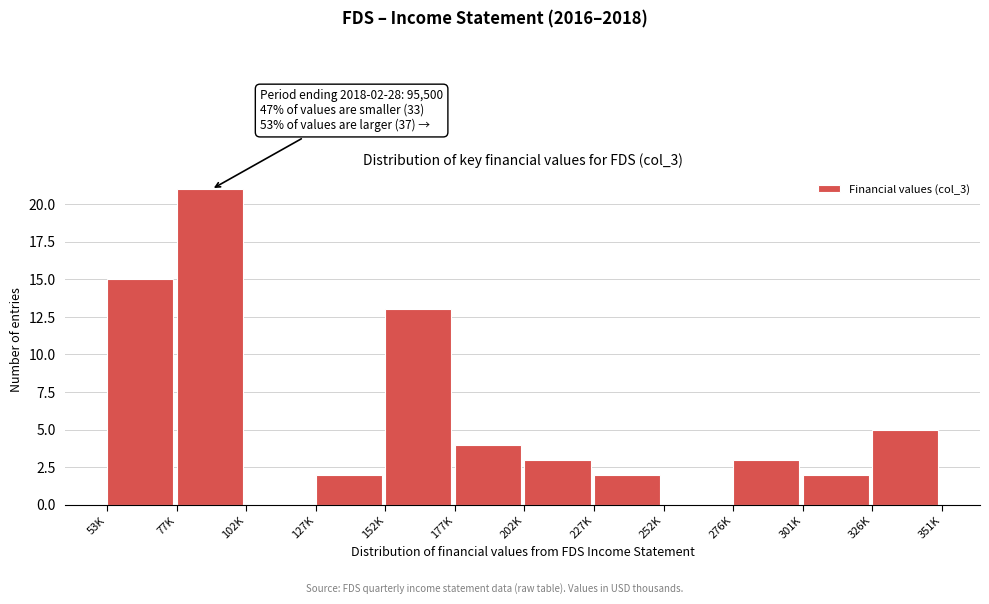

Reading left to right, list all the values displayed in this chart.

53K=15	77K=21	102K=0	127K=2	152K=13	177K=4	202K=3	227K=2	252K=0	276K=3	301K=2	326K=5